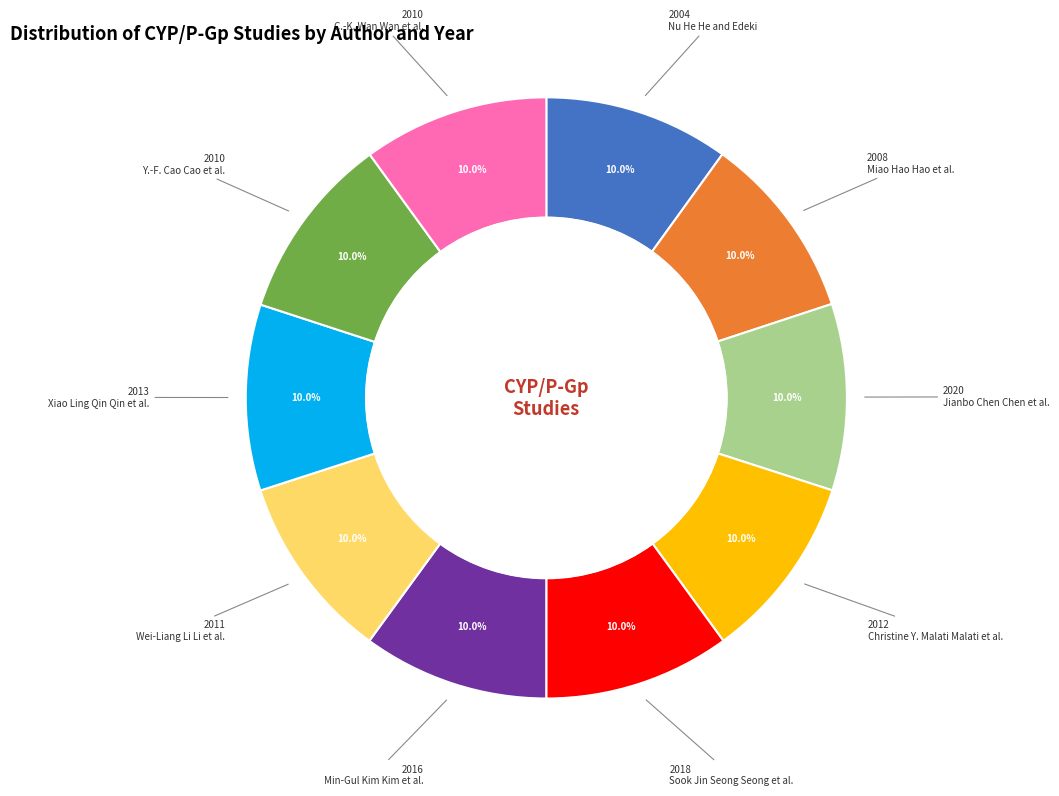

Does any single category account for the majority?

No